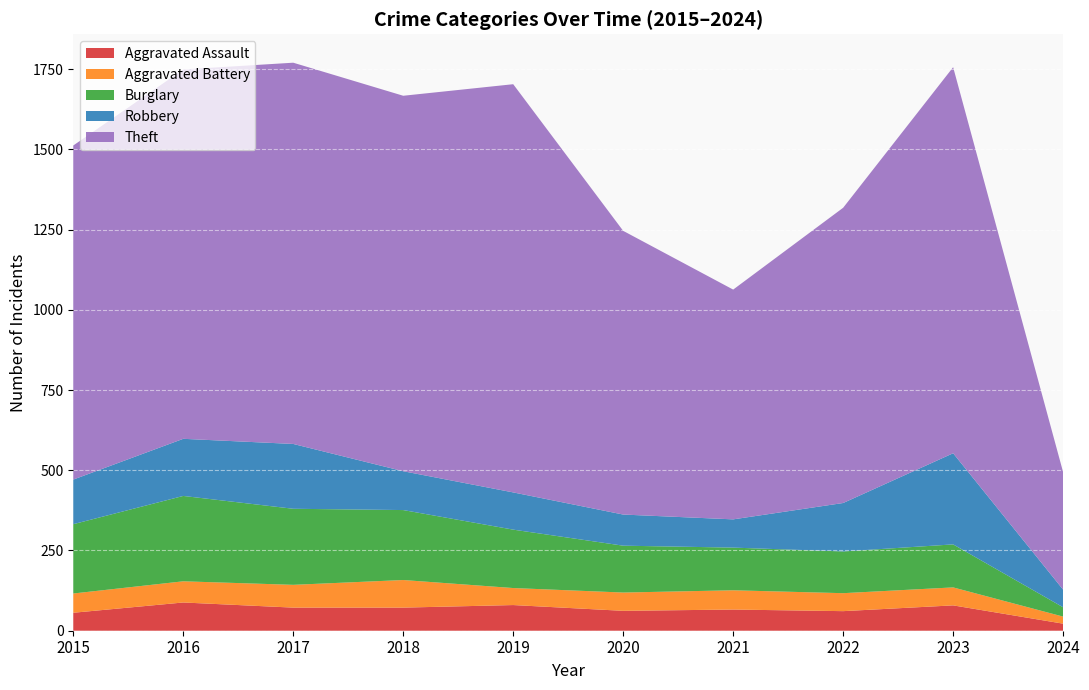

Reading right to left, list all the values displayed in this chart.

Aggravated Assault: 2024=22	2023=79	2022=61	2021=66	2020=62	2019=80	2018=72	2017=72	2016=88	2015=56
Aggravated Battery: 2024=22	2023=56	2022=56	2021=60	2020=57	2019=53	2018=86	2017=71	2016=66	2015=60
Burglary: 2024=29	2023=134	2022=130	2021=133	2020=146	2019=182	2018=218	2017=237	2016=266	2015=216
Robbery: 2024=55	2023=284	2022=151	2021=88	2020=97	2019=116	2018=121	2017=202	2016=178	2015=139
Theft: 2024=366	2023=1203	2022=920	2021=716	2020=884	2019=1272	2018=1170	2017=1188	2016=1151	2015=1041